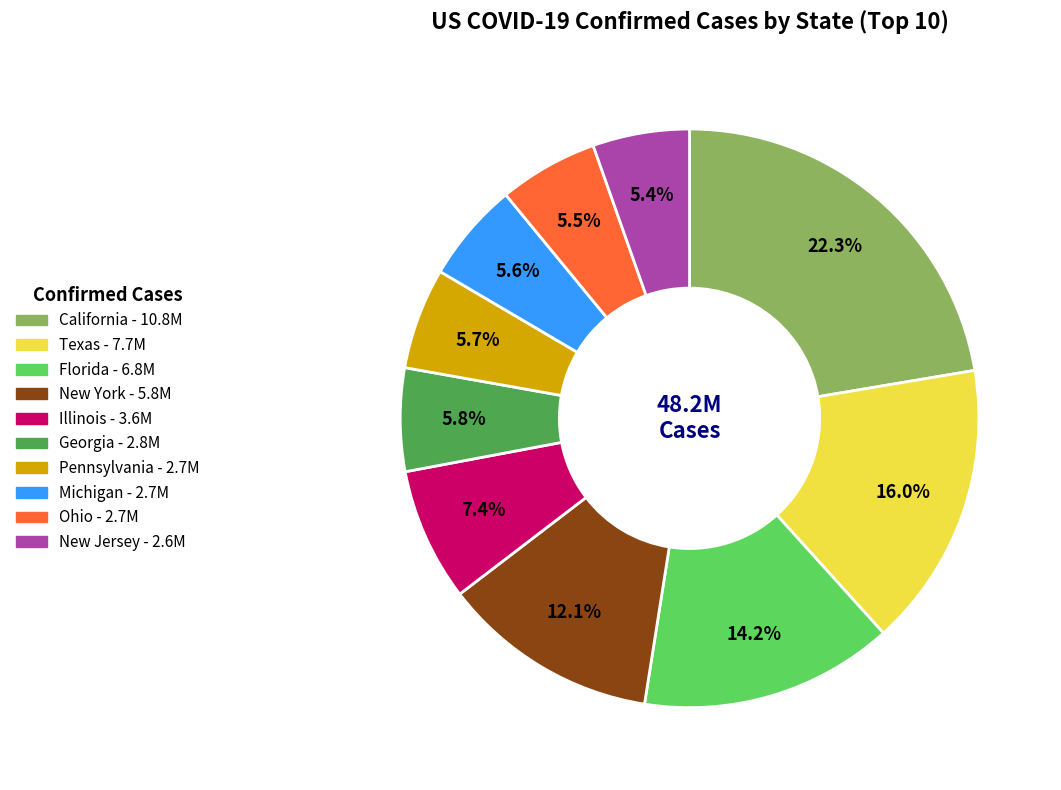

Which slice is the largest?

California